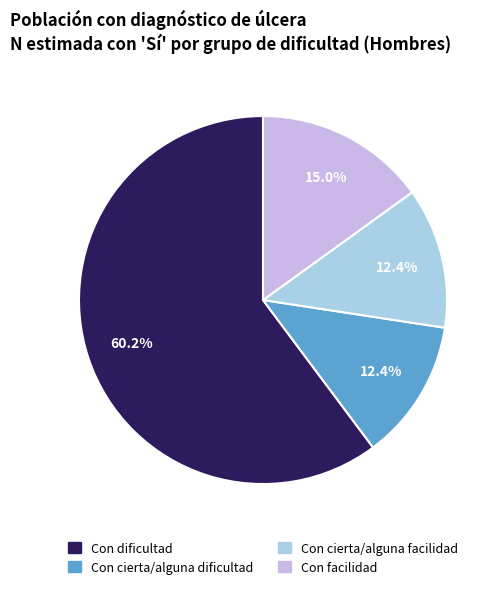

To the nearest percent, what portion does Con cierta/alguna dificultad represent?

12%